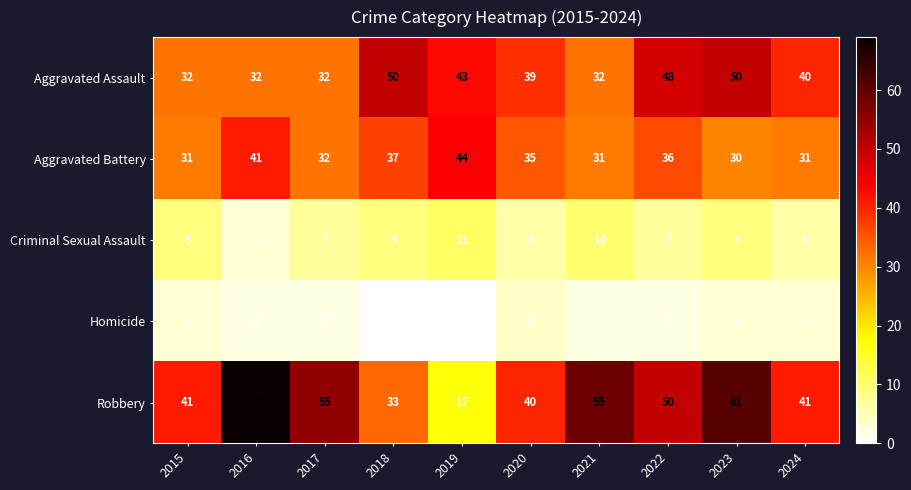

How many series are shown in this chart?

5